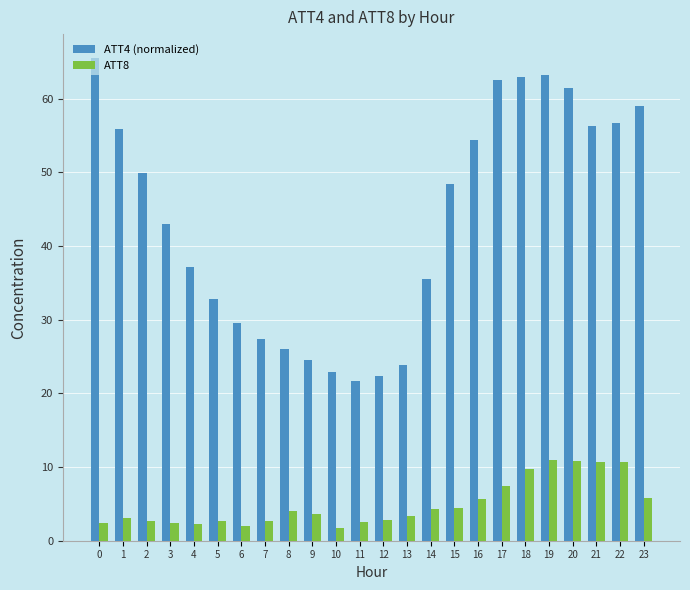

What is the total value across all series at 22?

67.4